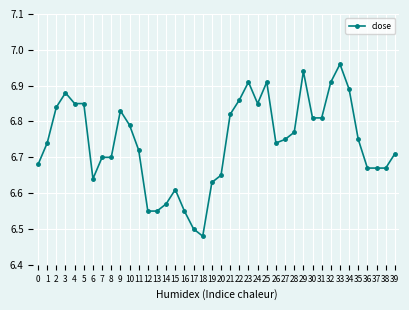

What is the sum of the values at 6 and 22?

13.5